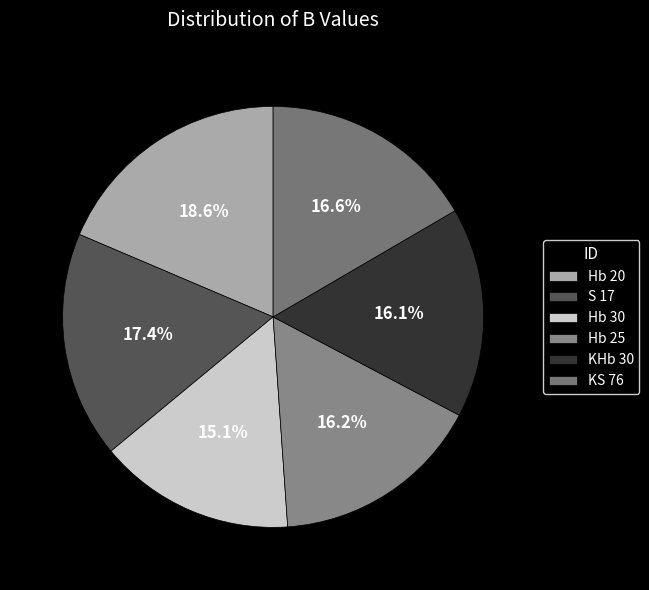

To the nearest percent, what is the average slice percentage?

17%